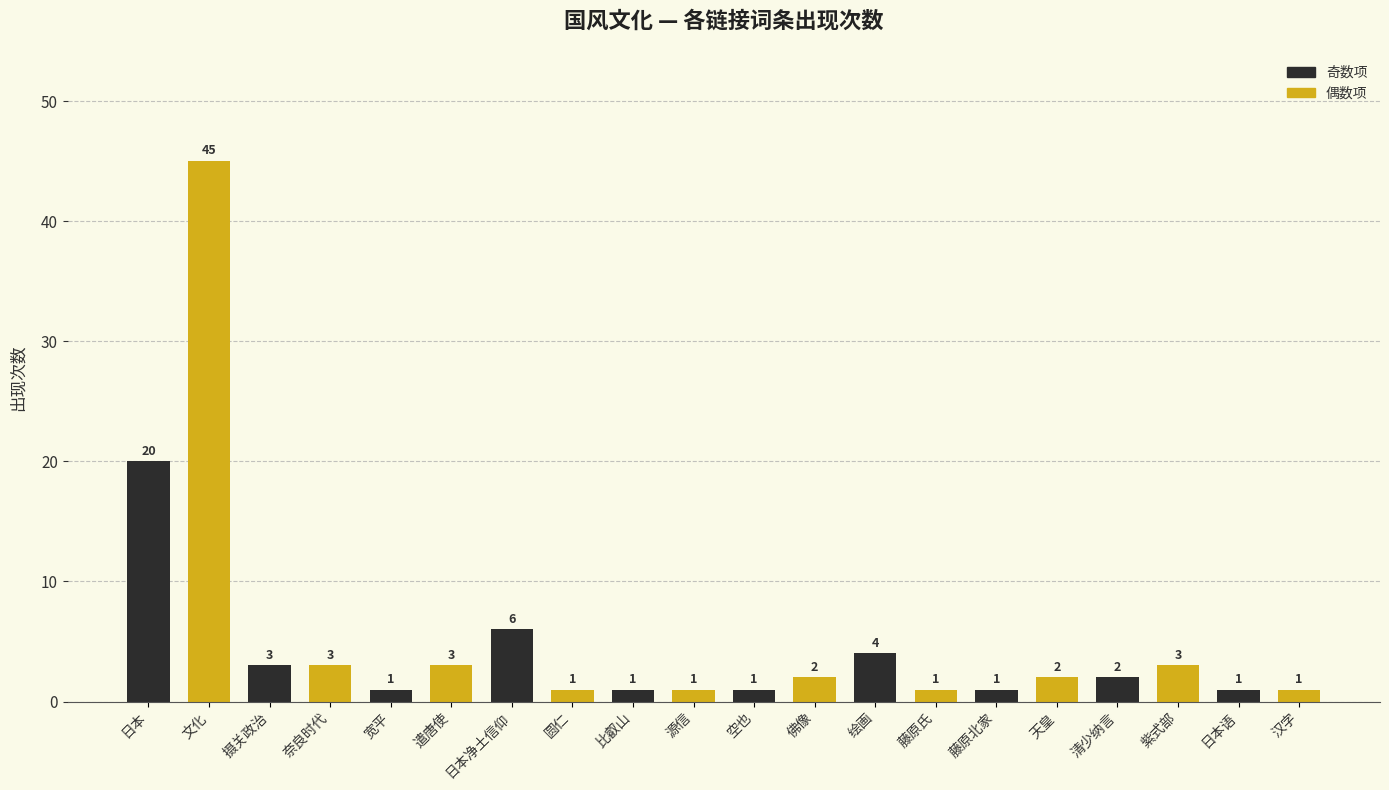

What is the greatest value displayed?

45